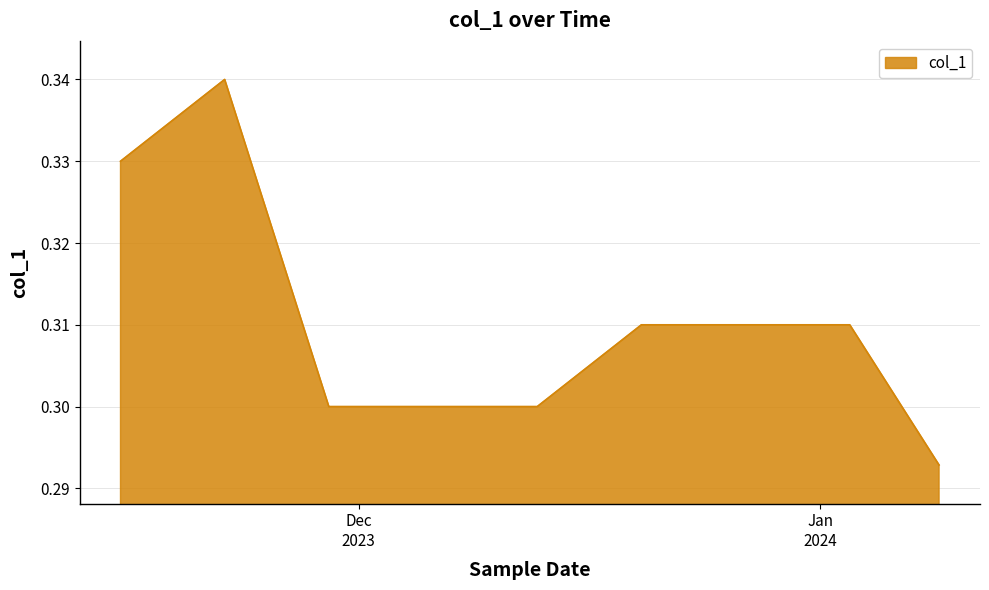

Does the chart display data point markers on the line(s)?

No